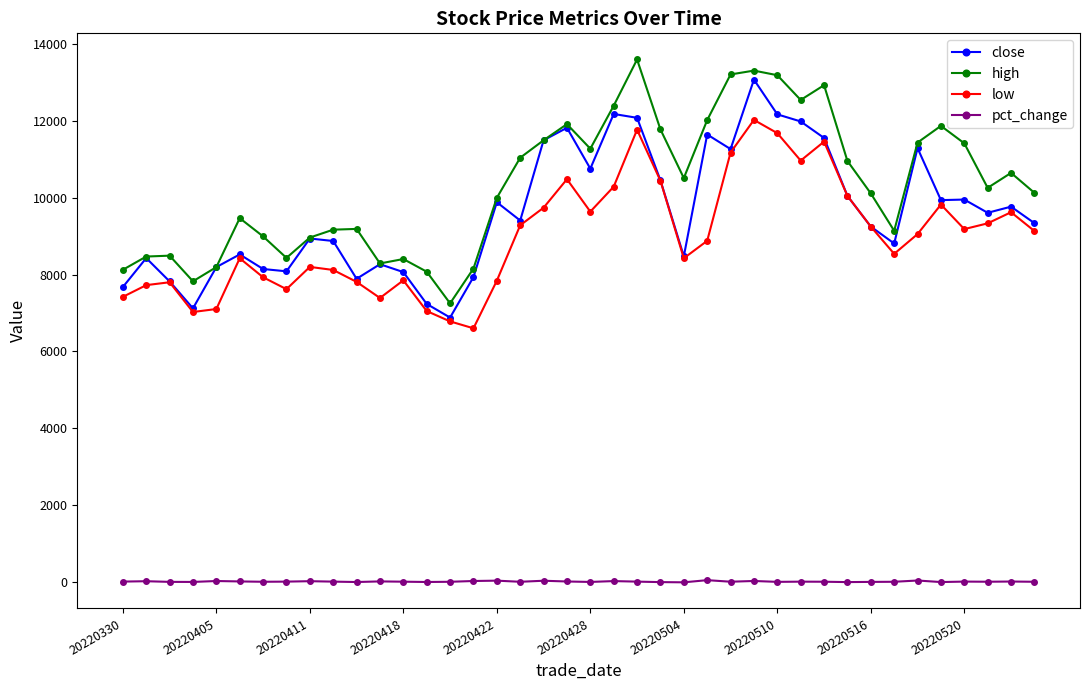

What is the maximum value shown in the chart?

13605.0